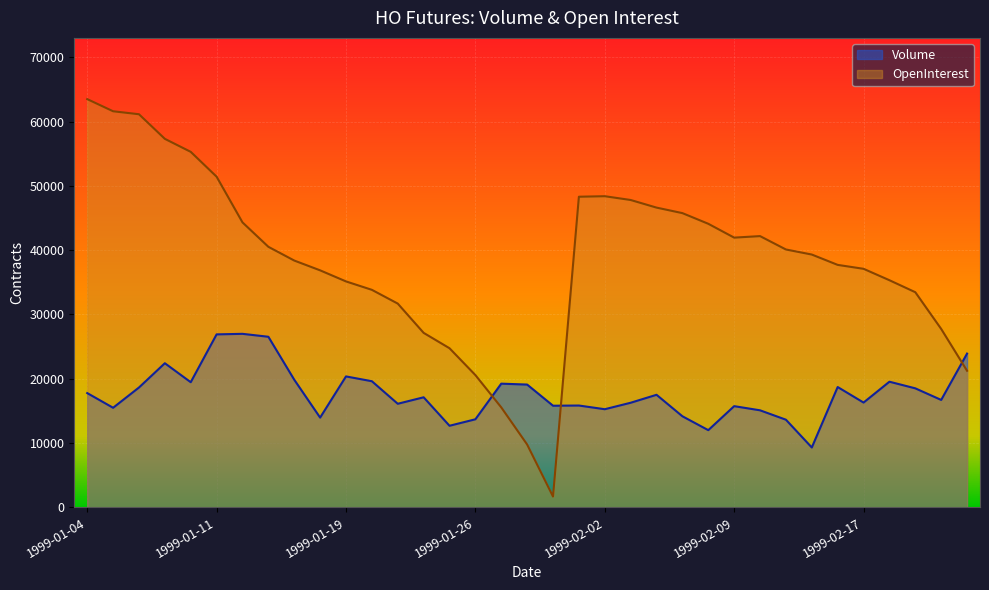

What is the label of the 30th point from the left?

1999-02-16